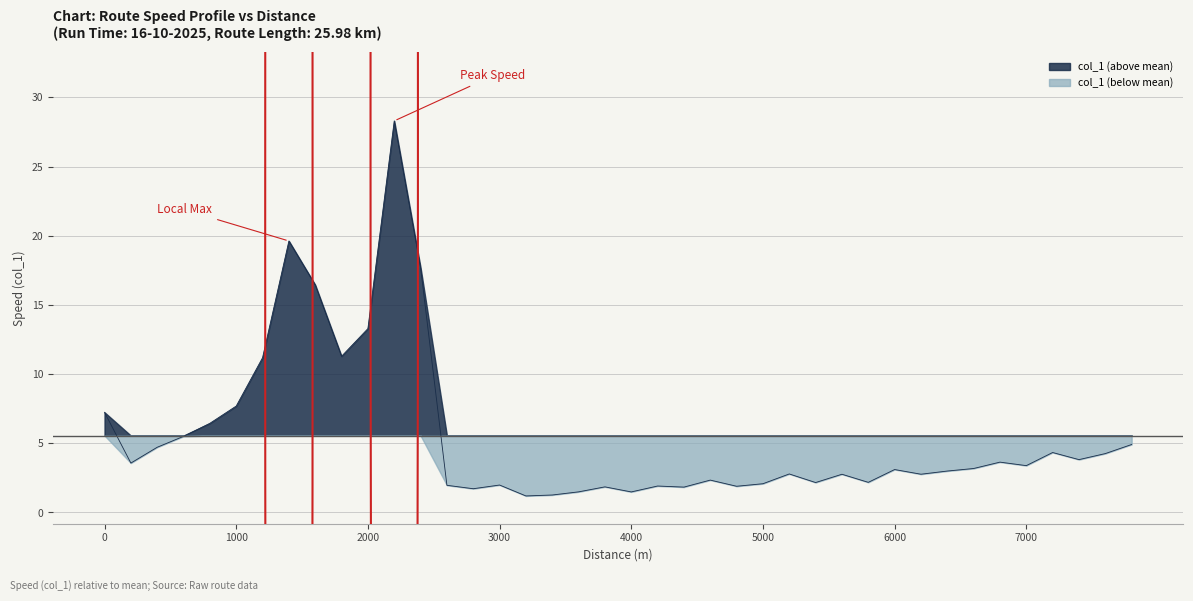

How many points are lower than both their immediate neighbors (excluding endpoints)?

12